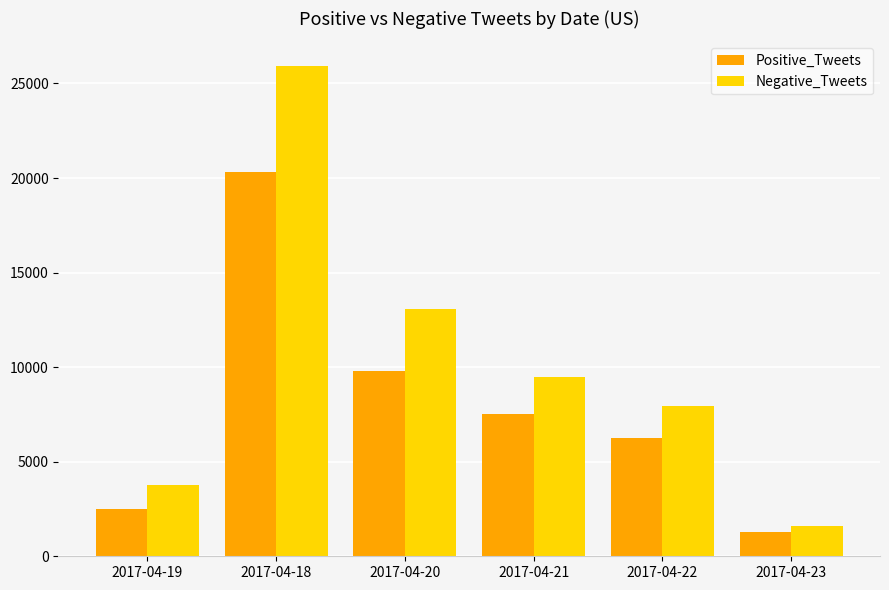

What is the difference between the maximum and minimum values in the Positive_Tweets series?

19046